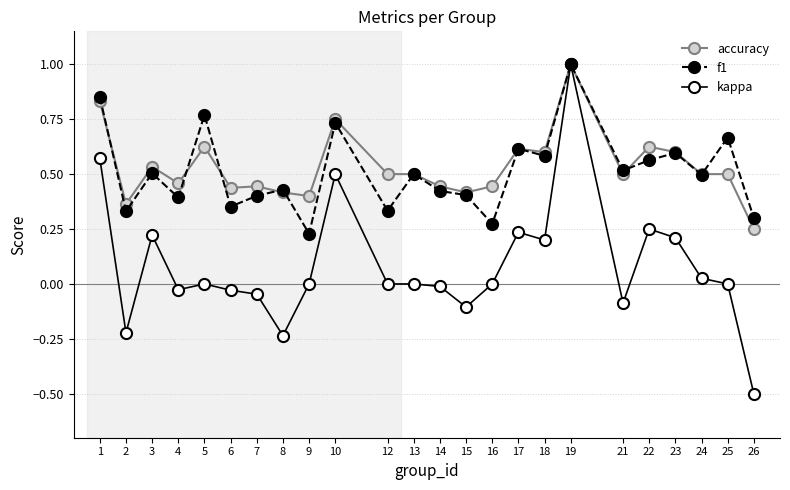

Is this an area chart (filled region under the line)?

No